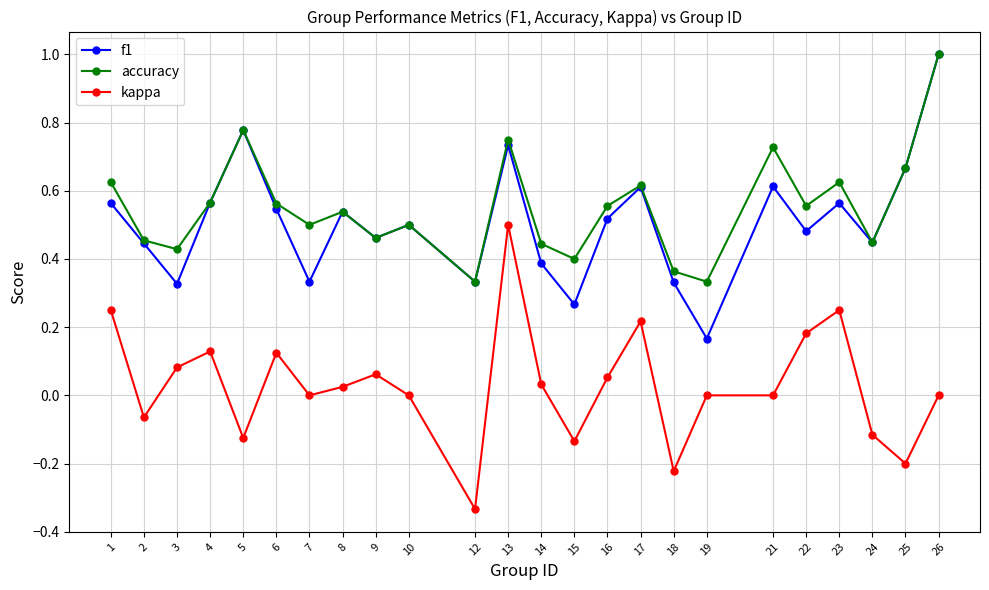

The kappa series shows -0.1 at 18. True or false?

False